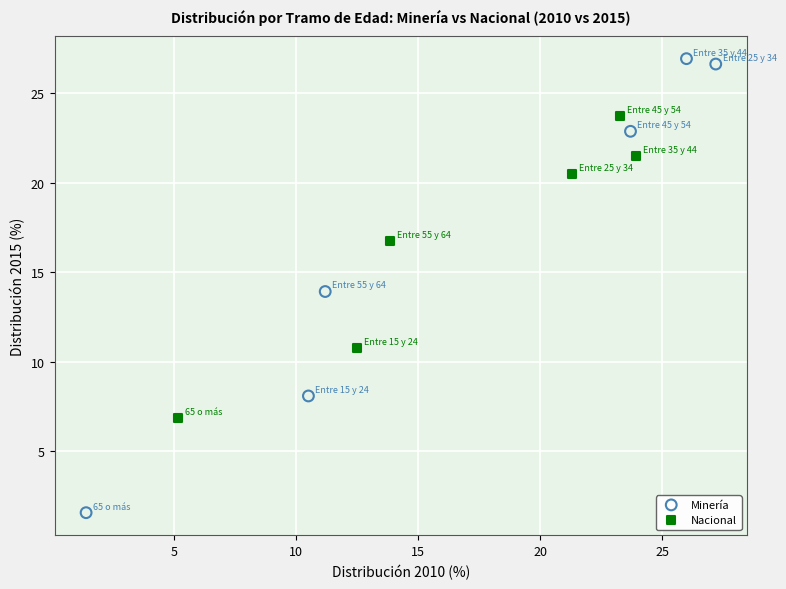

Which series reaches the minimum Y coordinate?

Minería